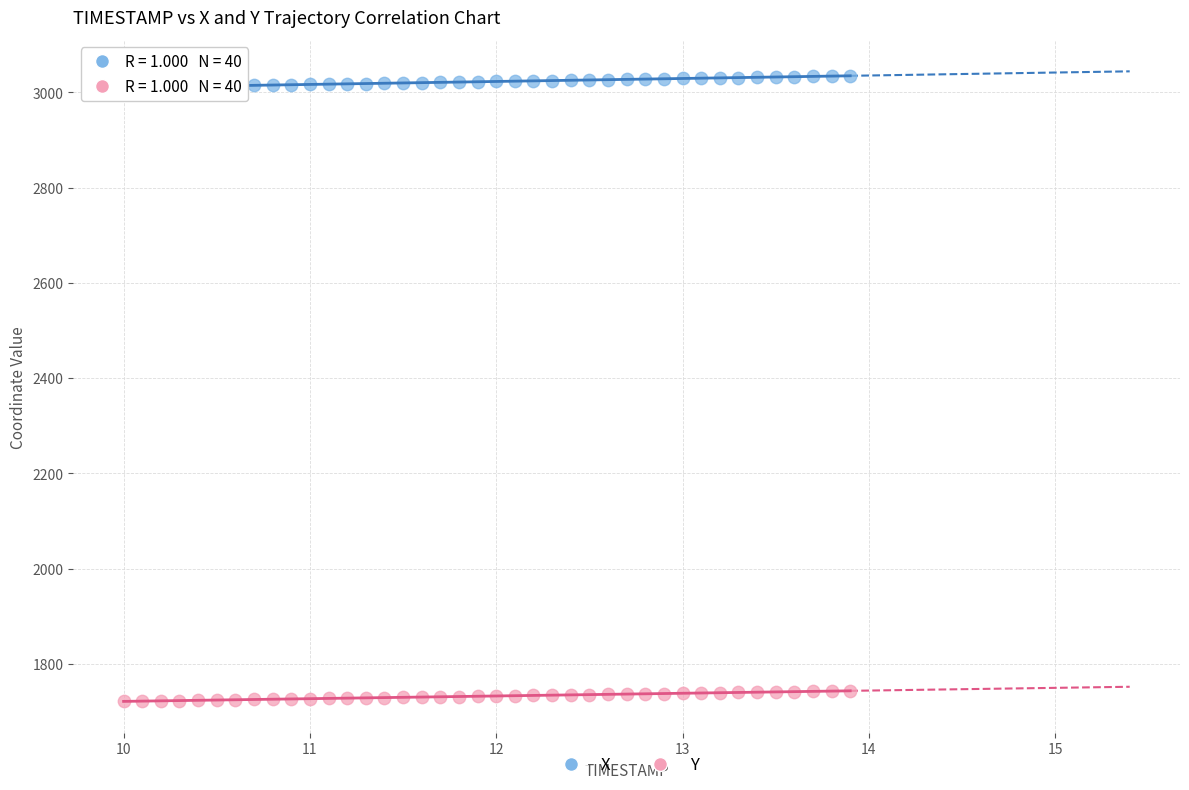

Which series contains the lowest Y value?

Y